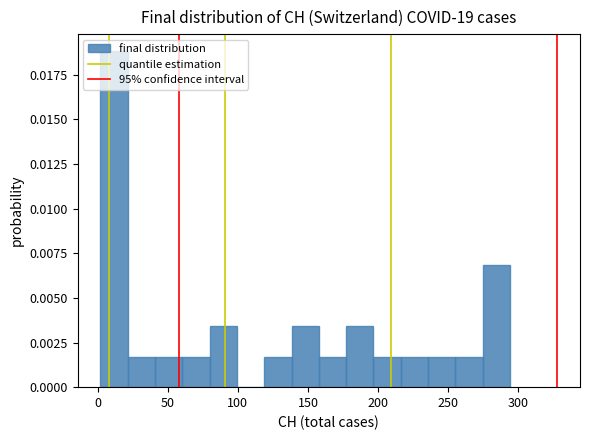

Read against the x-axis, roughly where is the centre of the tallest bar?

10